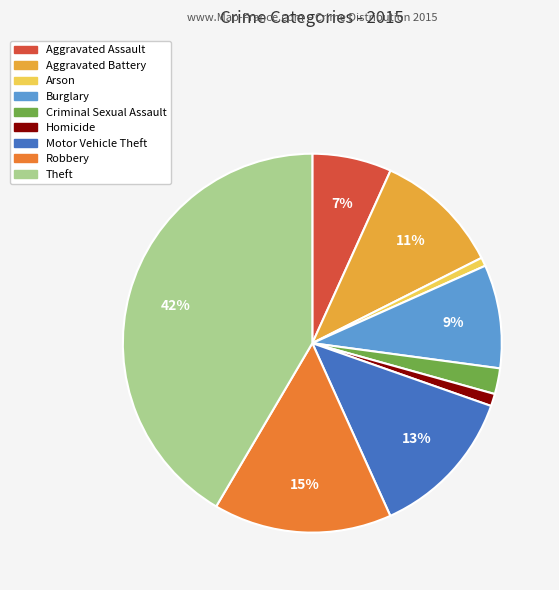

To the nearest percent, what is the difference between the Aggravated Battery and Motor Vehicle Theft slice percentages?

2%